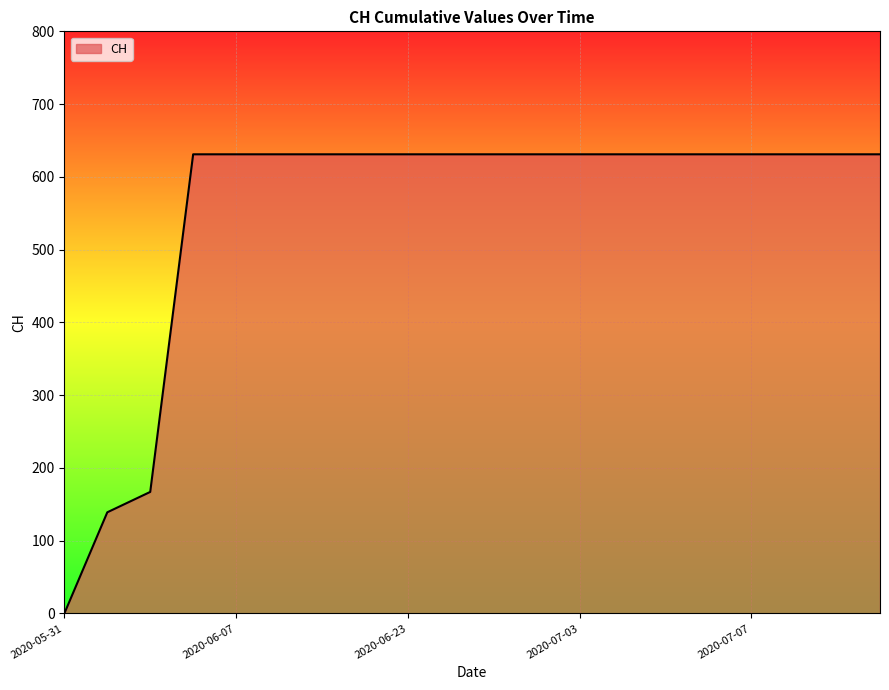

What is the difference between the maximum and minimum values?

631